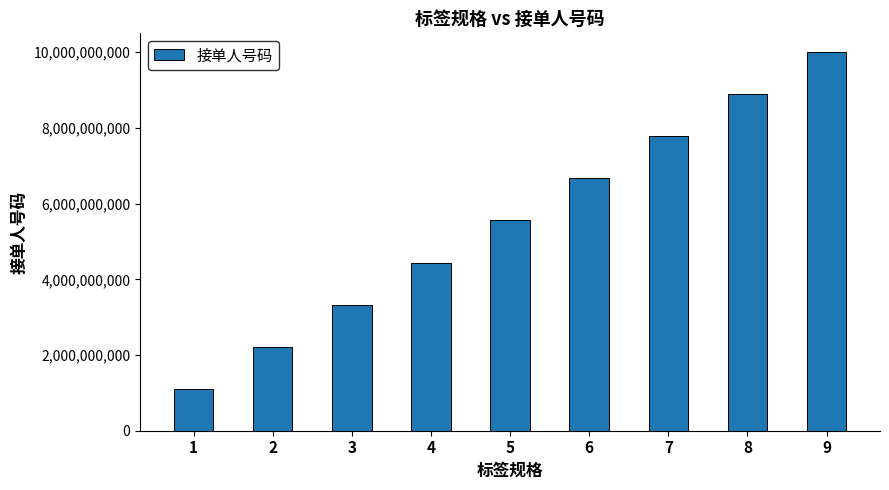

What is the approximate value at 2, to the nearest 50?

2222222200